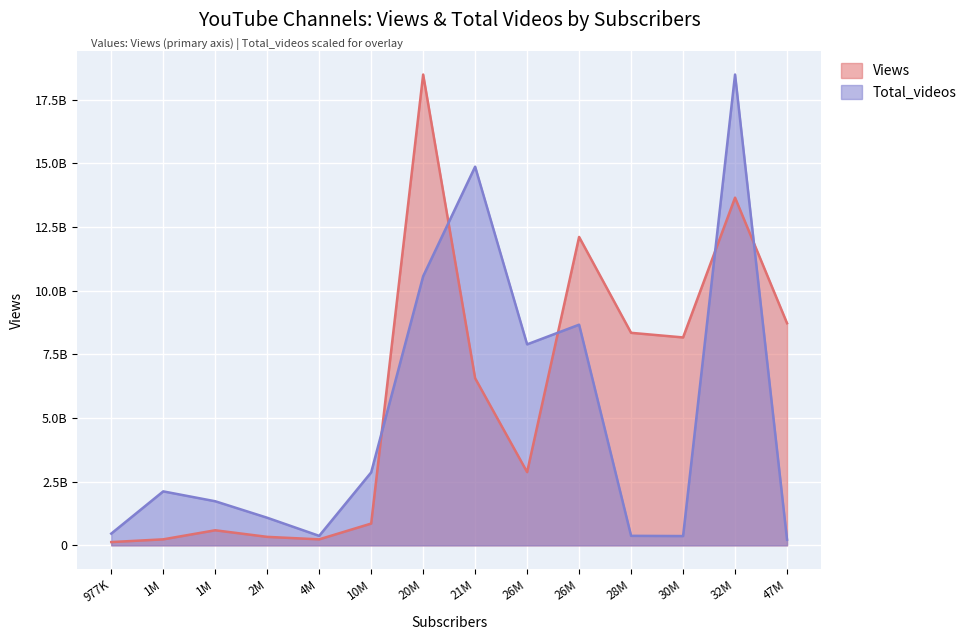

Which series has the largest total across all categories?

Views